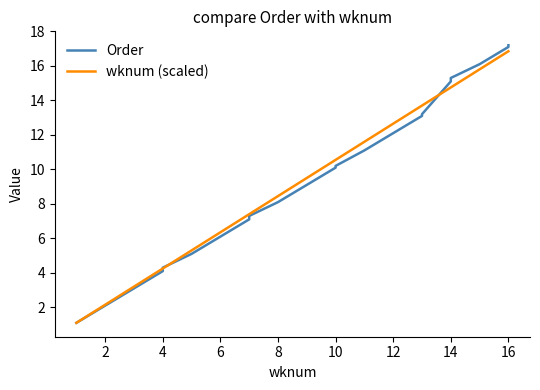

True or false: wknum (scaled) and Order intersect in this chart.

True